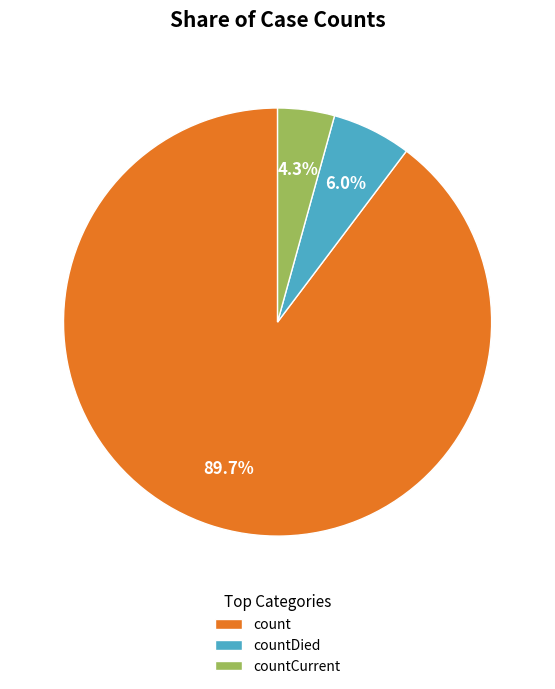

Is there any slice that represents more than half of the pie?

Yes